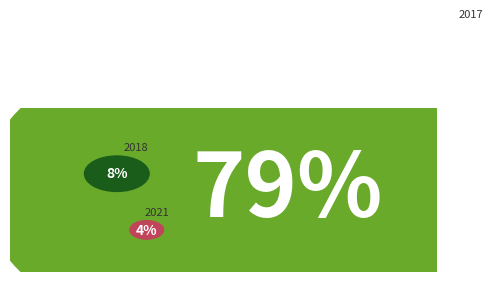

Is there any slice that represents more than half of the pie?

Yes